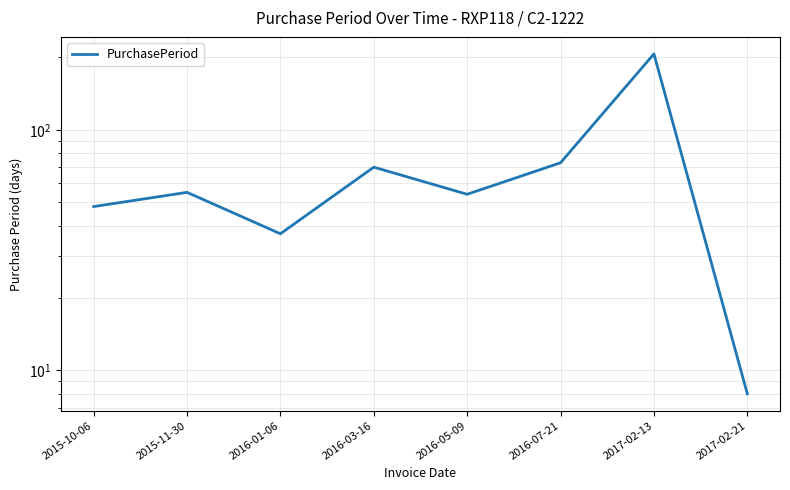

How many interior local valleys (lower than both neighbors) does the data have?

2